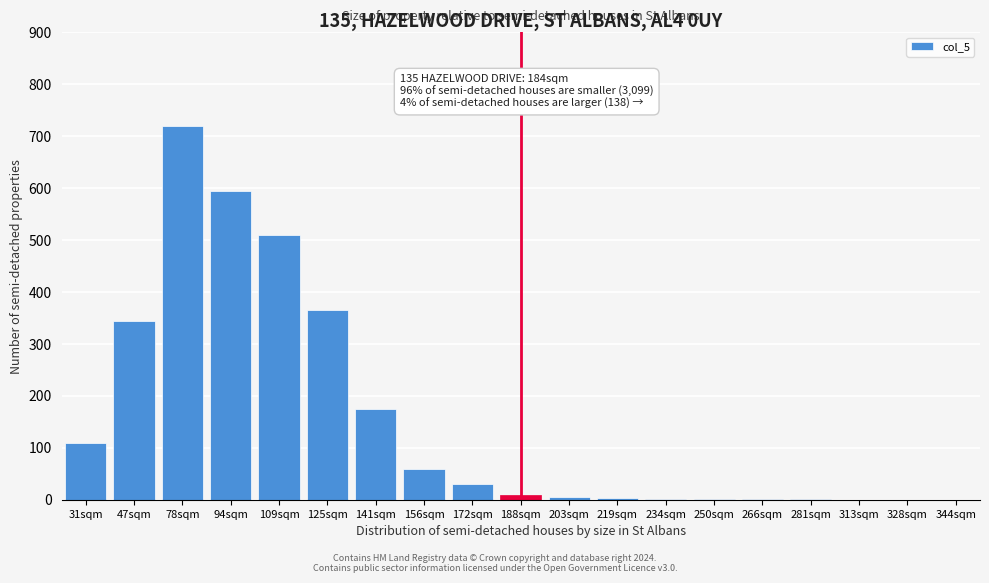

Which category has the highest value across all series?

78sqm